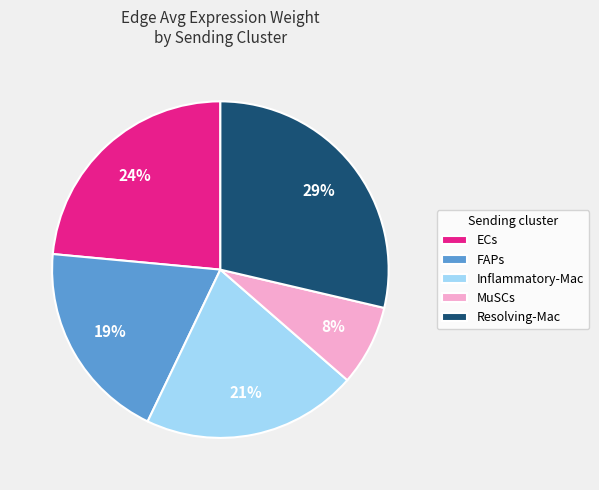

Which has a higher value, ECs or FAPs?

ECs